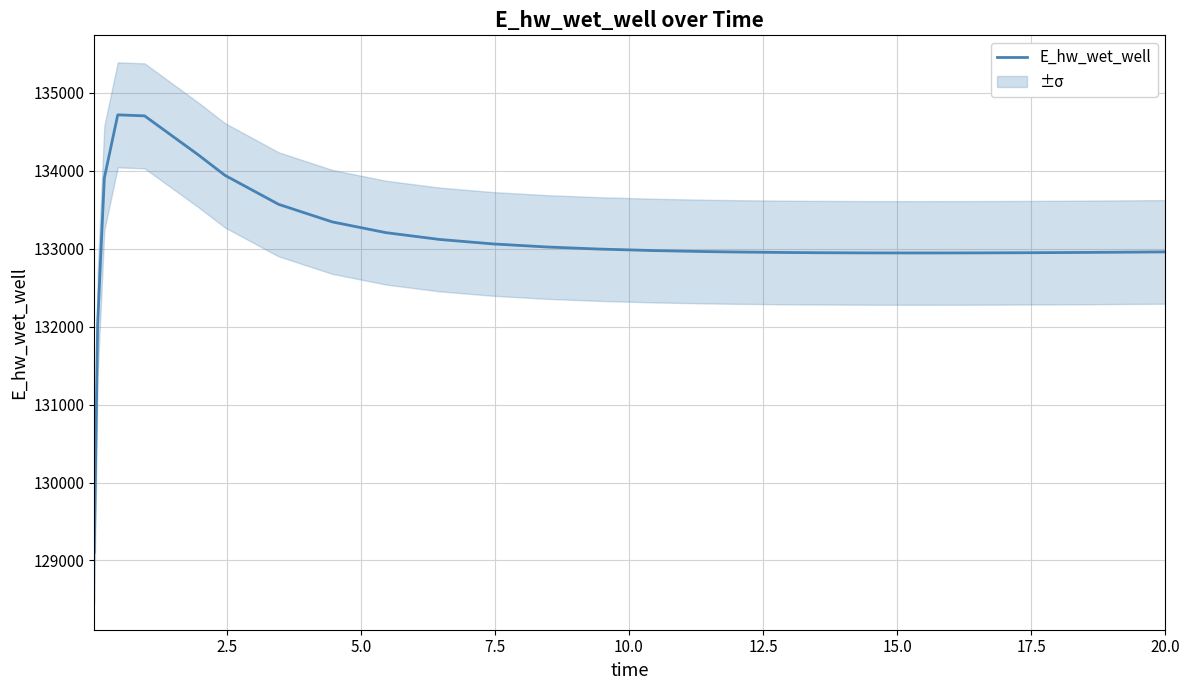

What is the maximum value for E_hw_wet_well?

134717.6